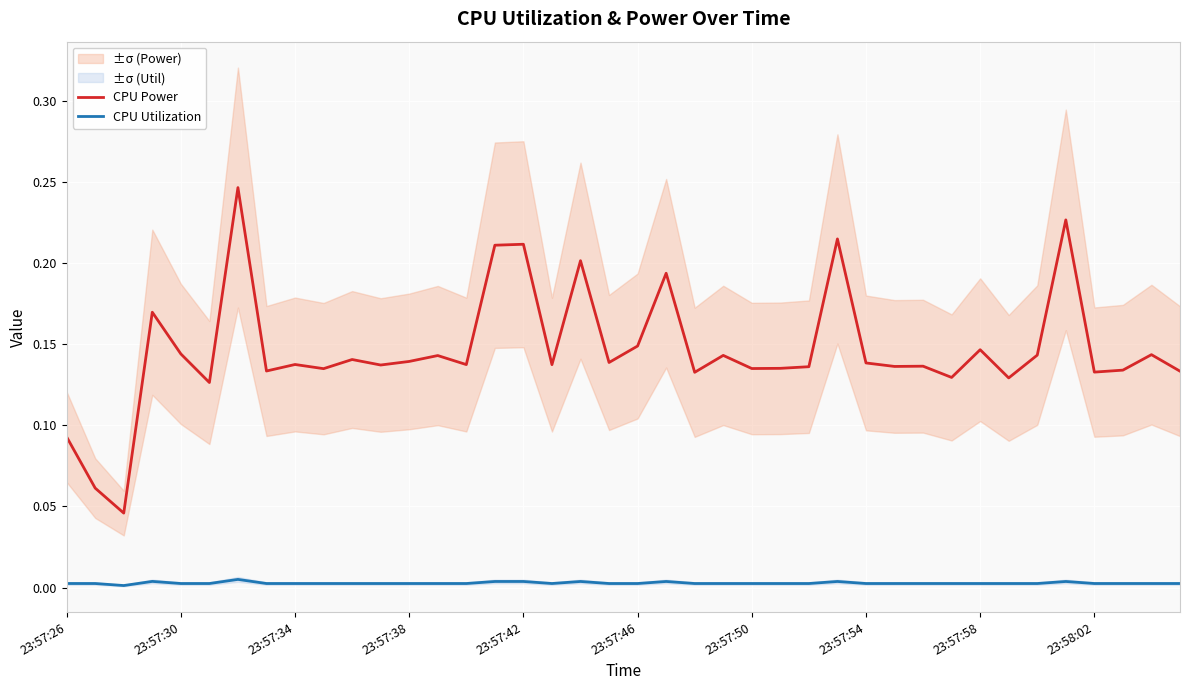

What is the sum of the CPU Power values at 27 and 22?

0.3